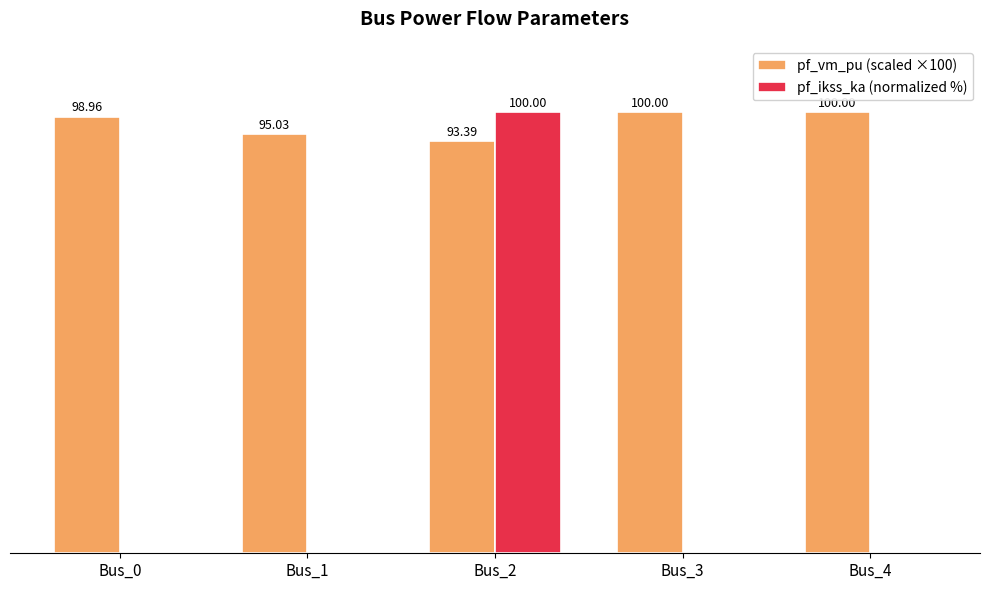

Is the value of pf_ikss_ka (normalized %) at Bus_4 greater than the value of pf_vm_pu (scaled ×100) at Bus_0?

No